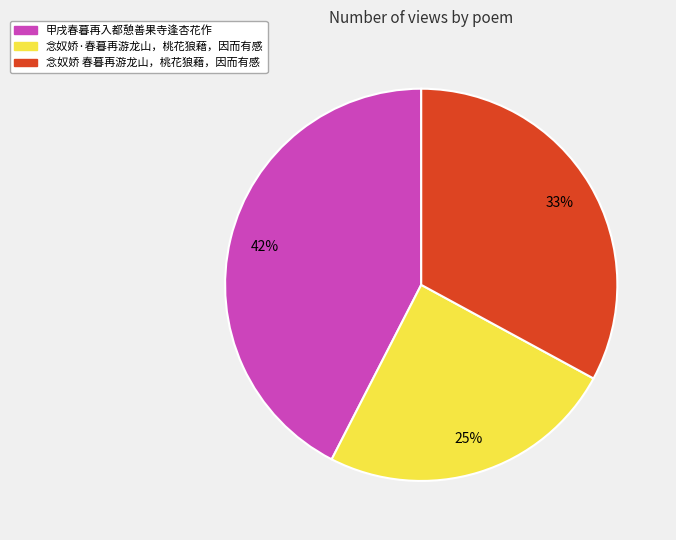

How many segments does this pie chart have?

3